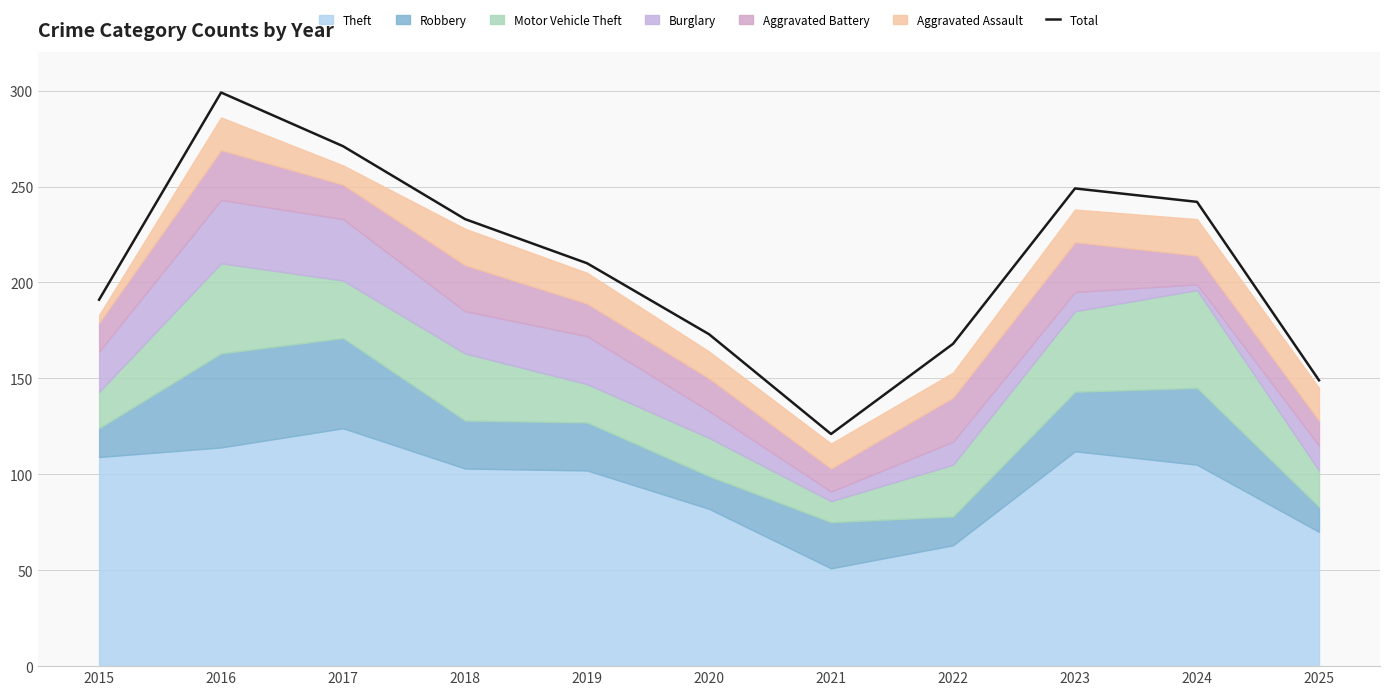

Rank the categories by value from highest to lowest.

2016, 2017, 2023, 2024, 2018, 2019, 2015, 2020, 2022, 2025, 2021